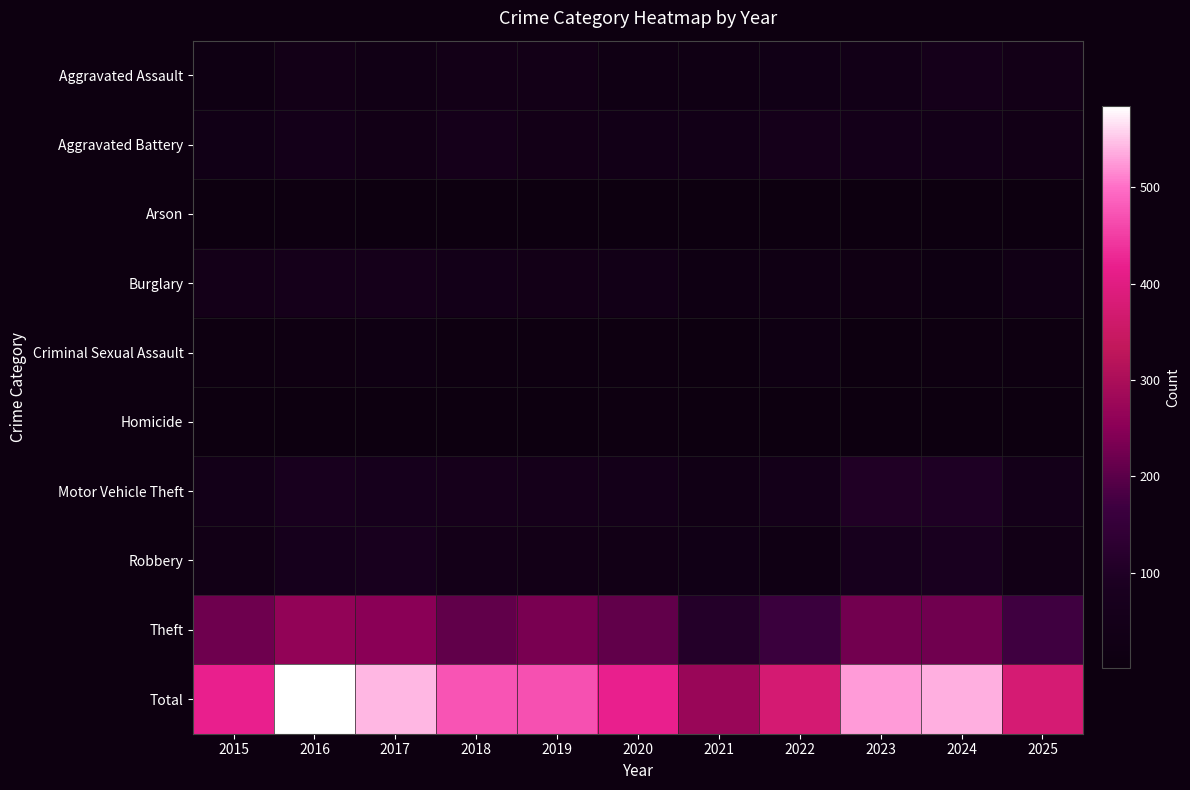

What is the greatest value displayed?

584